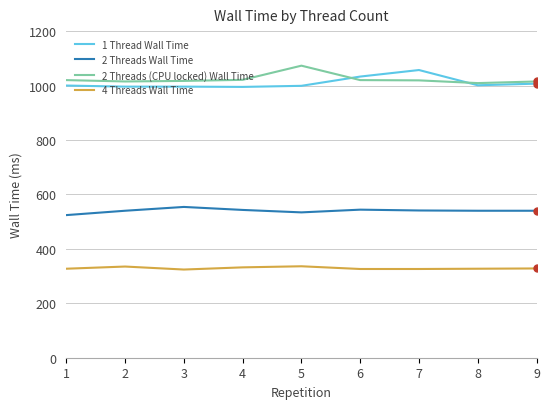

What is the greatest value displayed?

1073